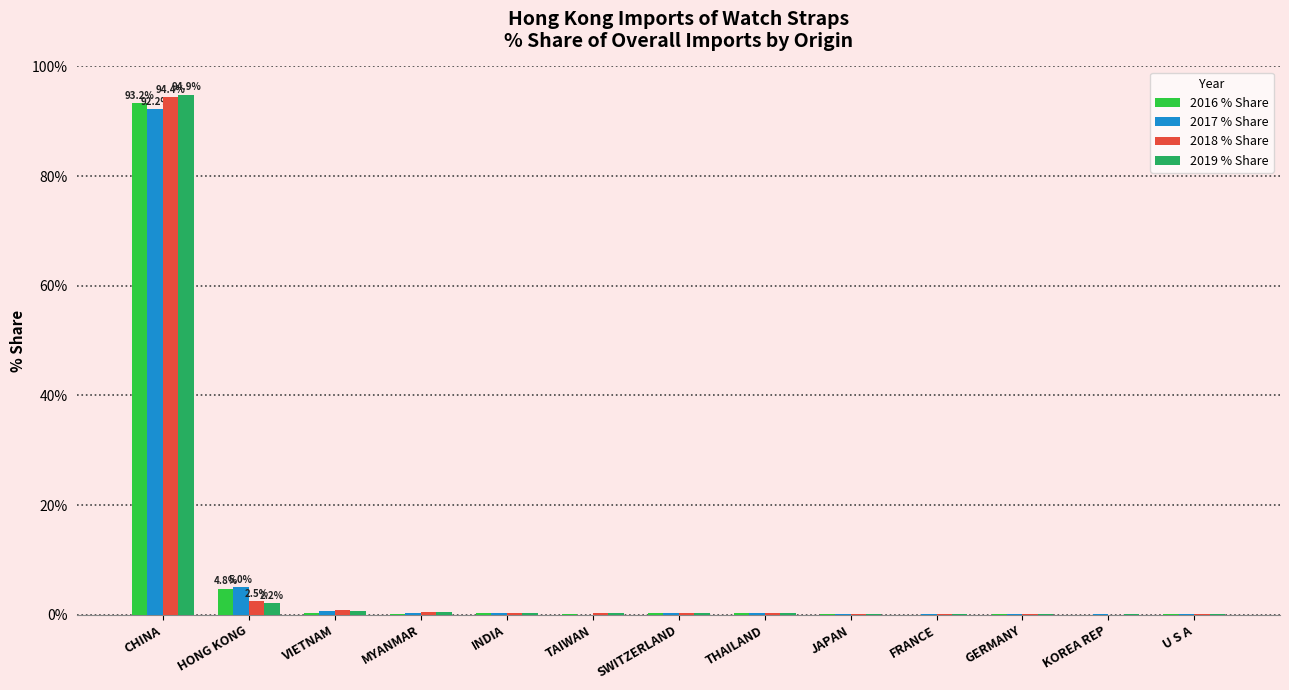

What is the total value across all series at CHINA?

374.8